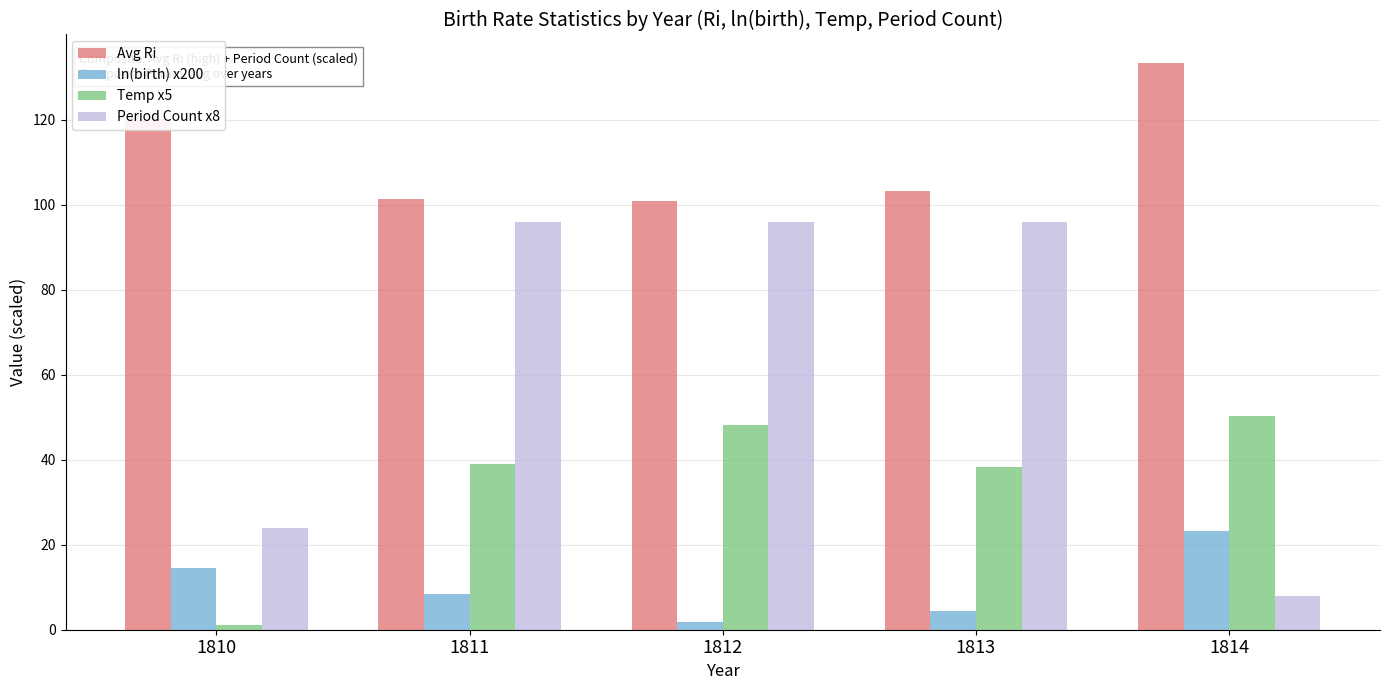

At how many categories does at least one series exceed 96?

5